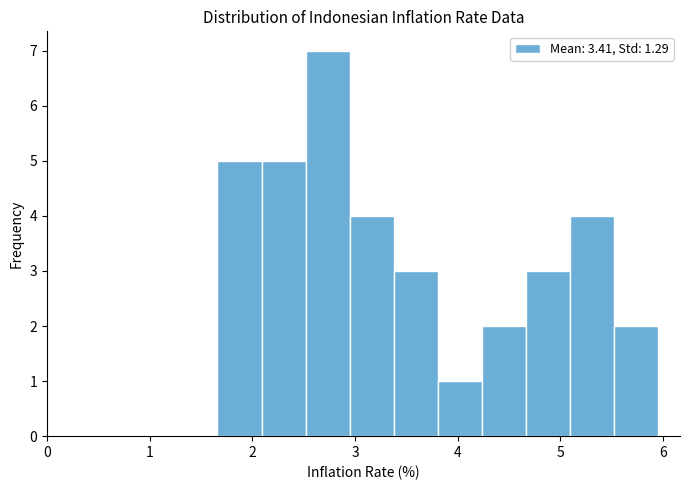

Over which range of the x-axis is the bar tallest?

2.5 to 2.9